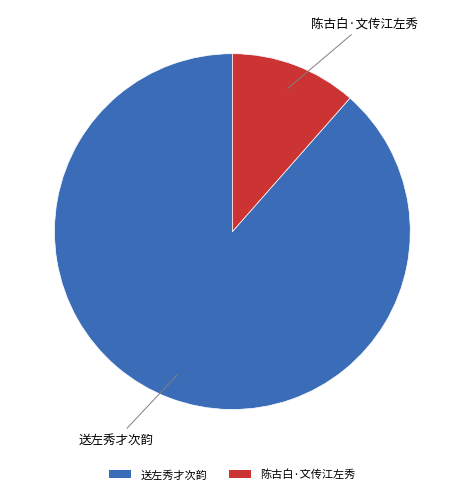

To the nearest percent, what is the combined percentage of 陈古白·文传江左秀 and 送左秀才次韵?

100%